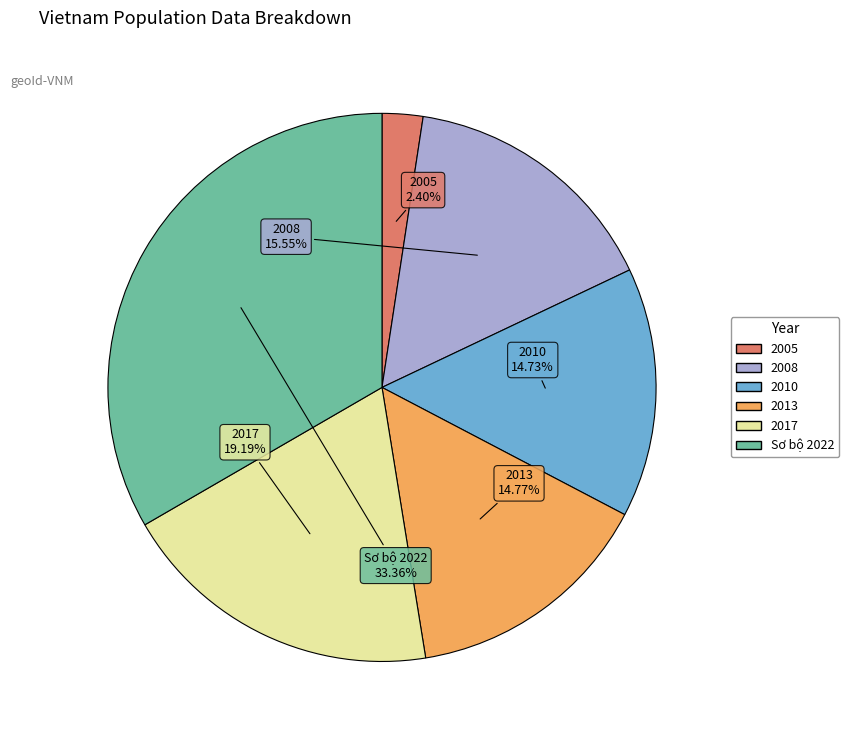

Combined, do 2010 and 2008 account for over 50%?

No